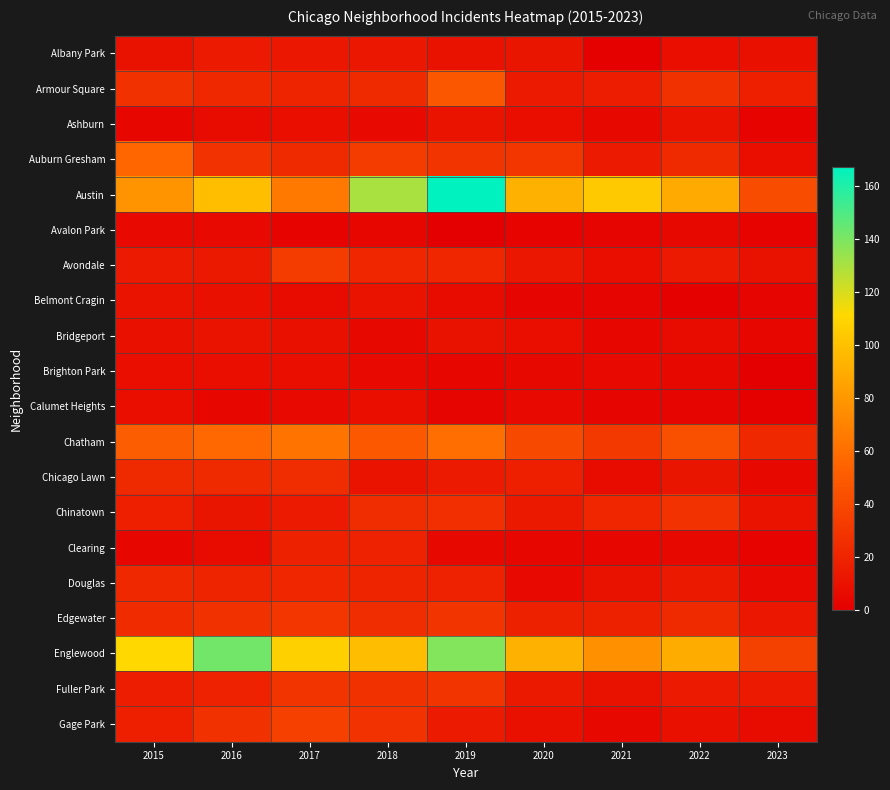

What is the total value across all series at 2020?

408